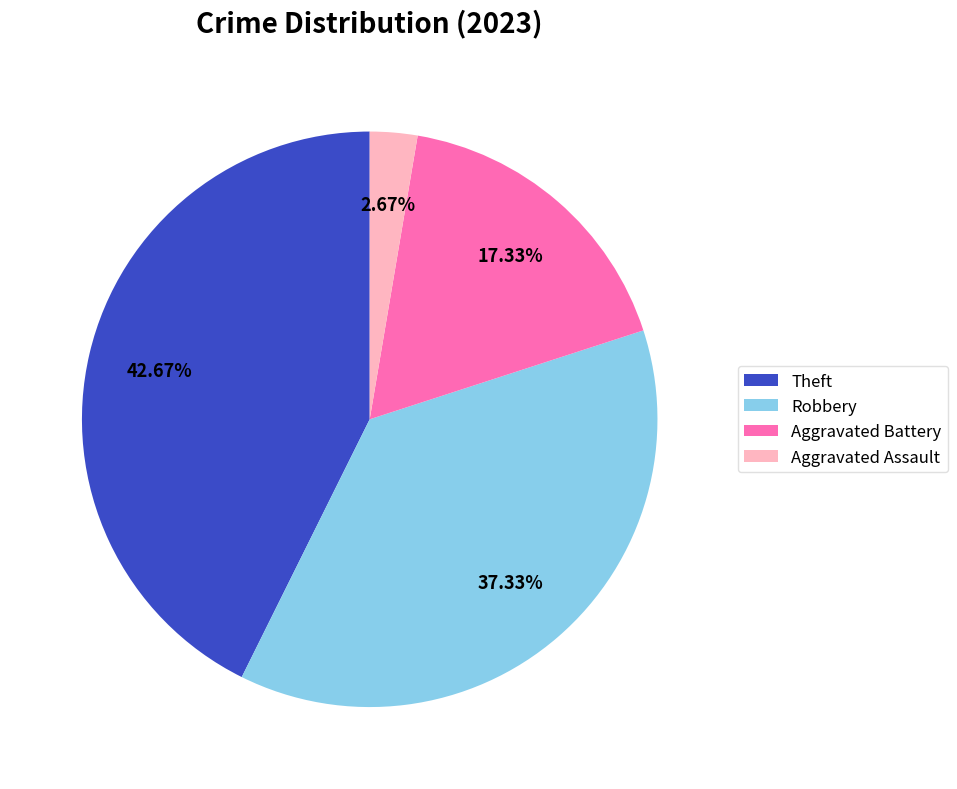

To the nearest percent, what is the difference between the largest and smallest slice percentages?

40%